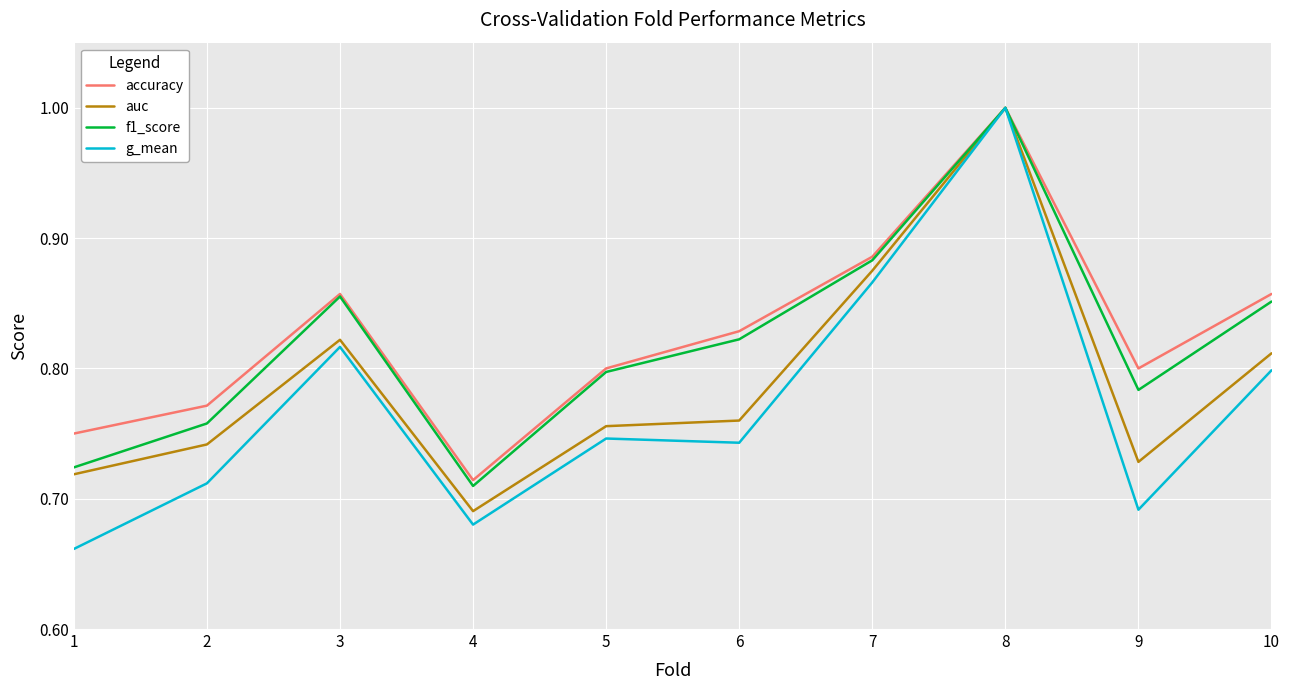

In f1_score, how many points are higher than both neighbors (excluding endpoints)?

2